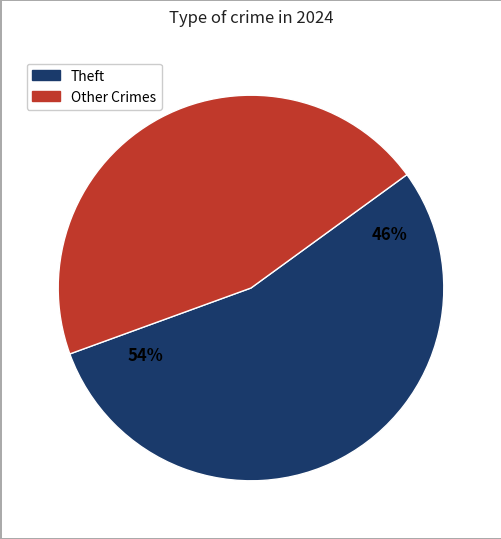

What is the majority slice?

Theft